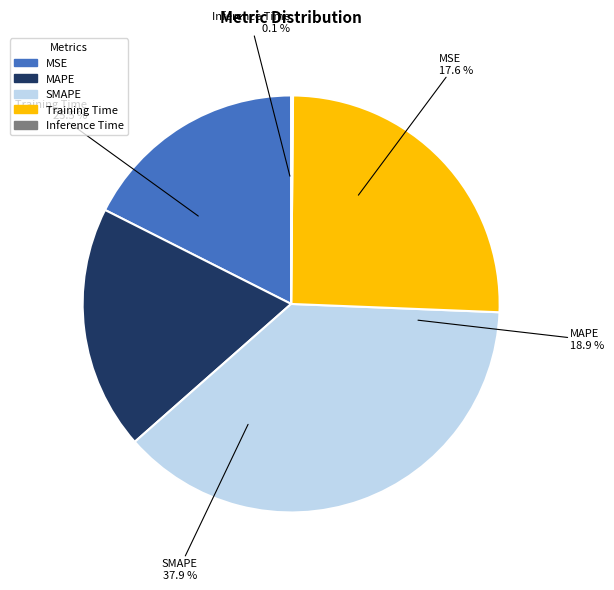

Rank the categories by value from lowest to highest.

Inference Time, MSE, MAPE, Training Time, SMAPE